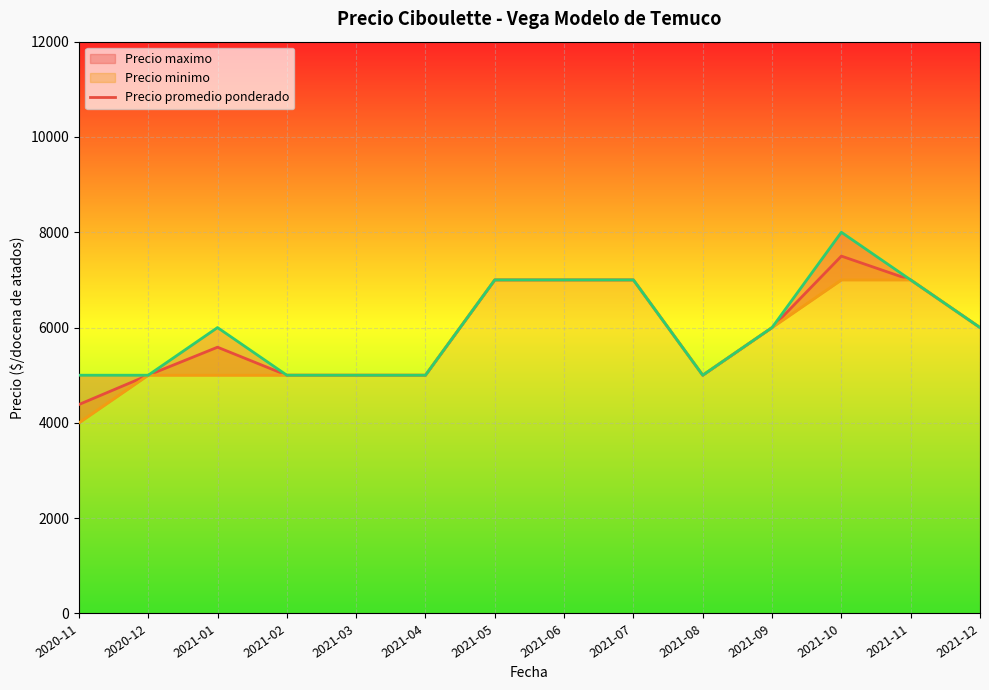

List the labels in order of value, smallest first.

2020-11, 2020-12, 2021-02, 2021-03, 2021-04, 2021-08, 2021-01, 2021-09, 2021-12, 2021-05, 2021-06, 2021-07, 2021-11, 2021-10